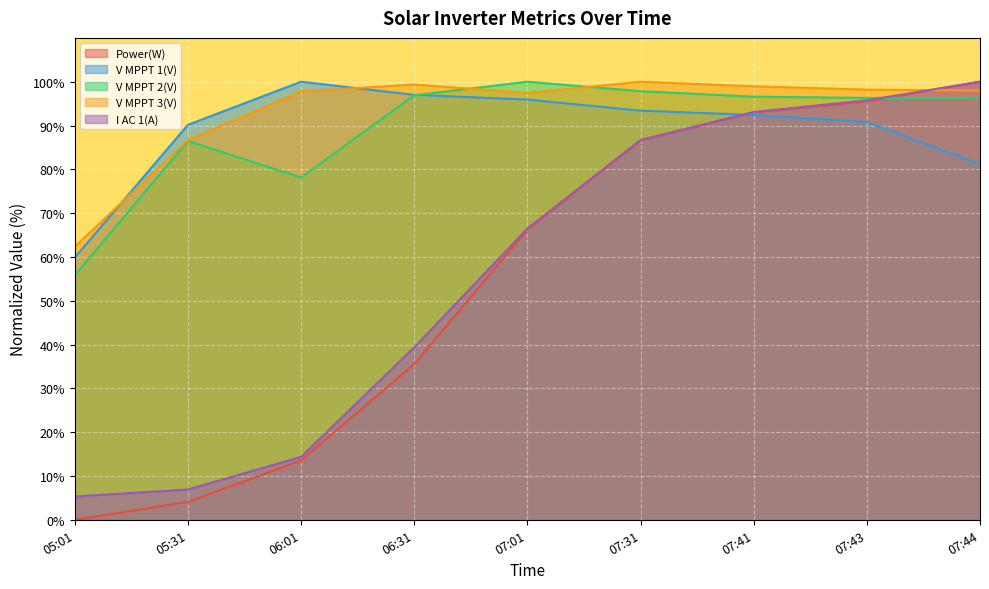

True or false: V MPPT 2(V) has more than 0 points higher than both neighbors.

True